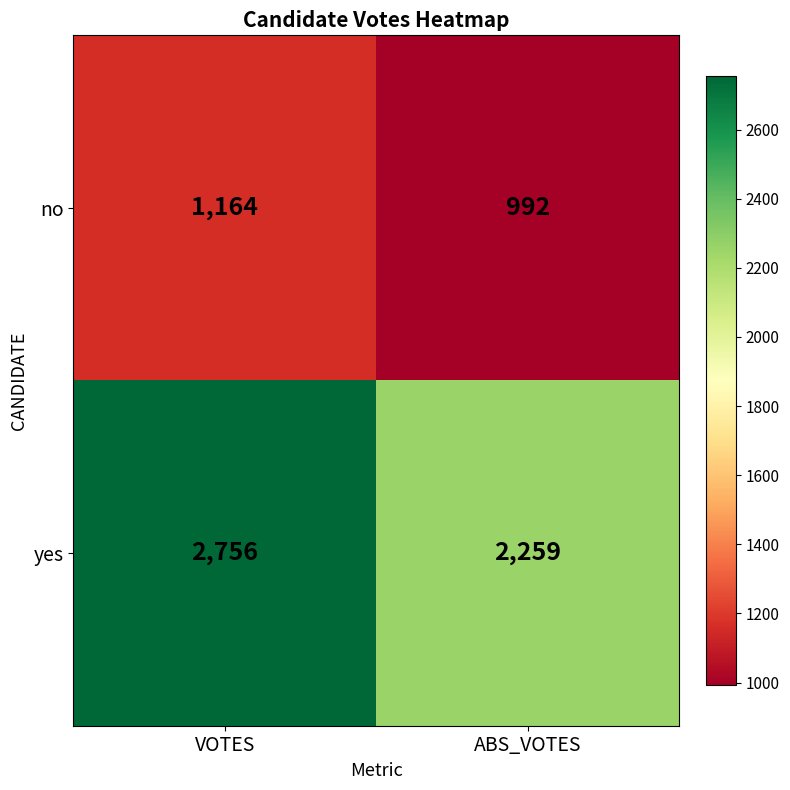

At ABS_VOTES, list the series in order from largest to smallest.

yes, no